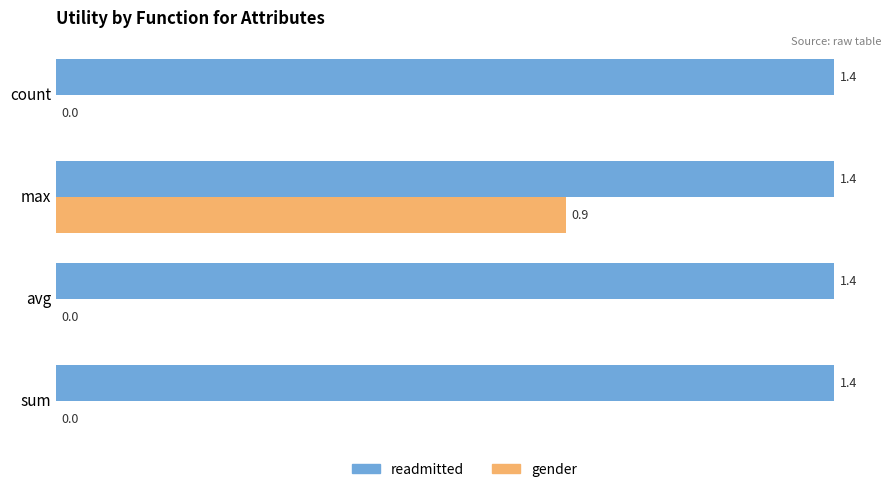

What is the average value of the gender series?

0.2